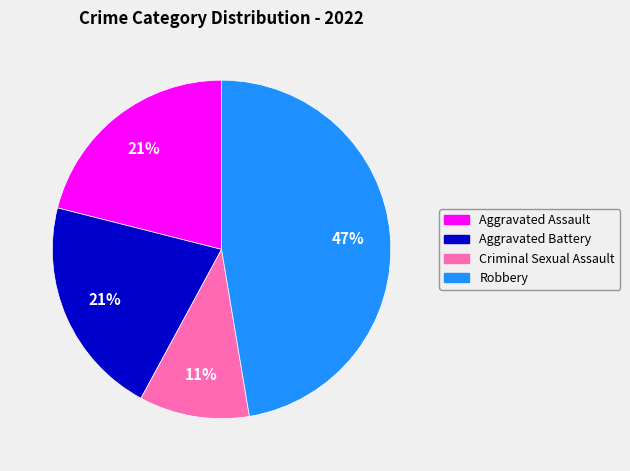

What is the largest slice in the pie chart?

Robbery